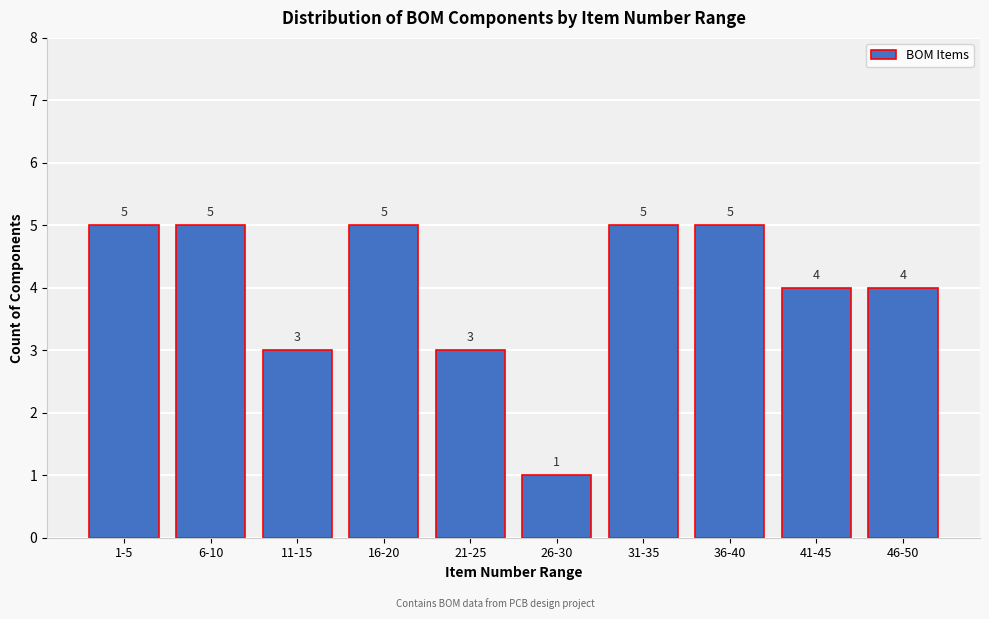

Reading left to right, what are all the values shown in this chart?

5	5	3	5	3	1	5	5	4	4